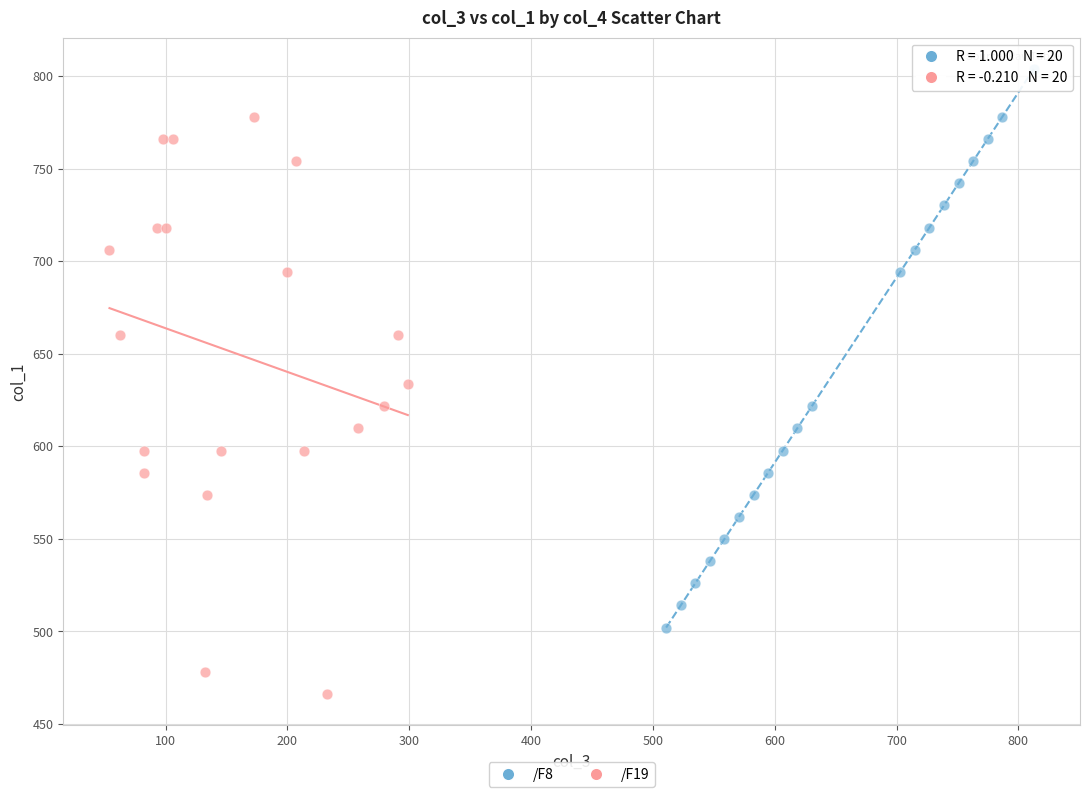

Which series contains the highest Y value?

/F8